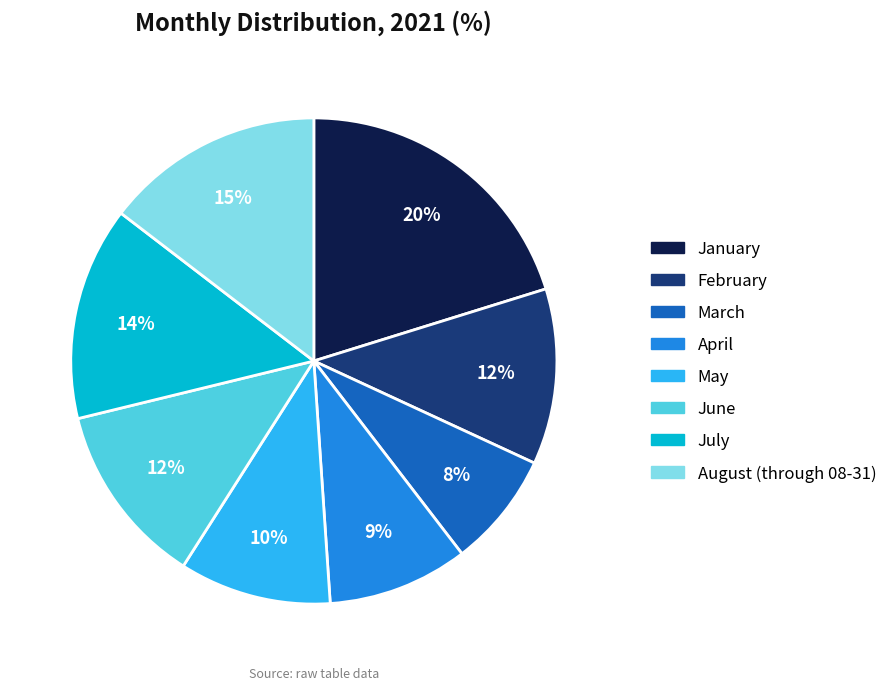

Is there any slice that represents more than half of the pie?

No